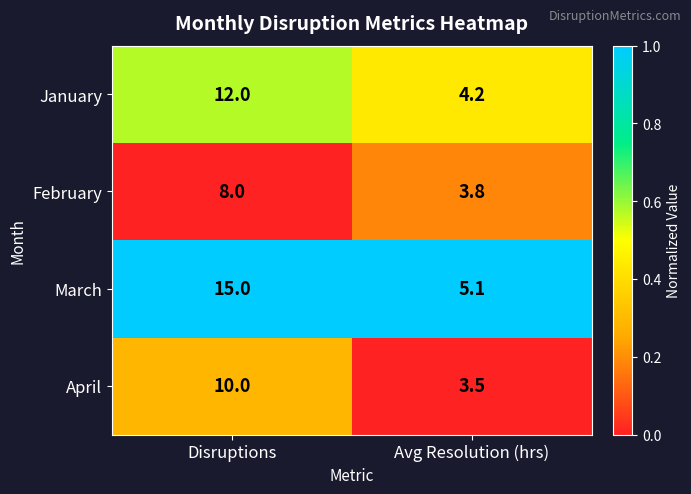

Rank the series at Disruptions from highest to lowest value.

March, January, April, February